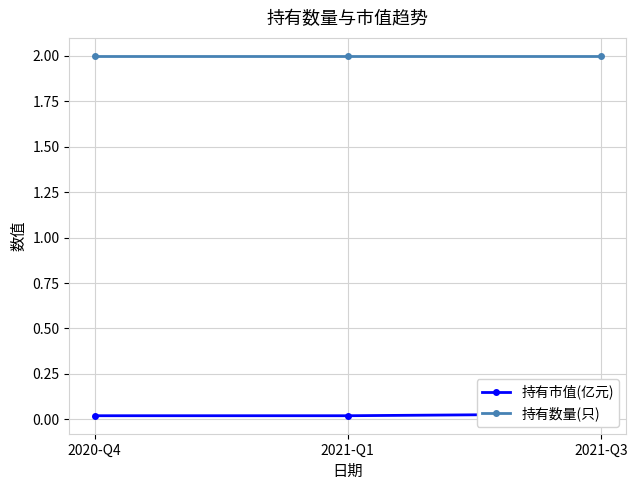

At 2021-Q1, list the series in order from largest to smallest.

持有数量(只), 持有市值(亿元)